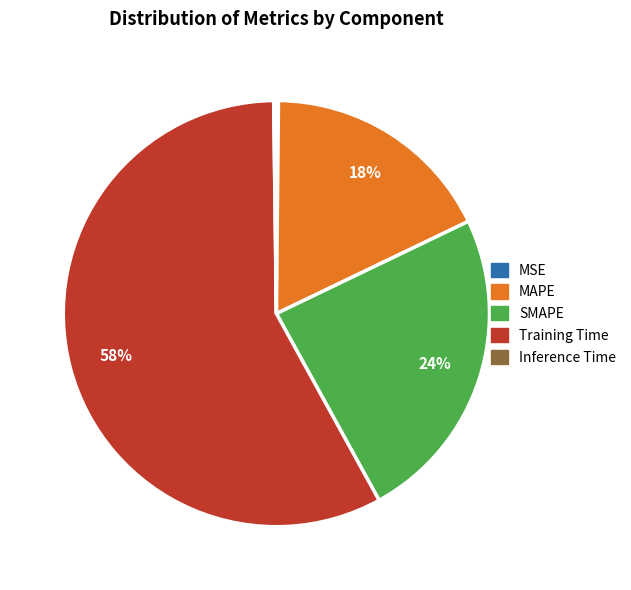

To the nearest percent, what percentage of the pie is MAPE?

18%